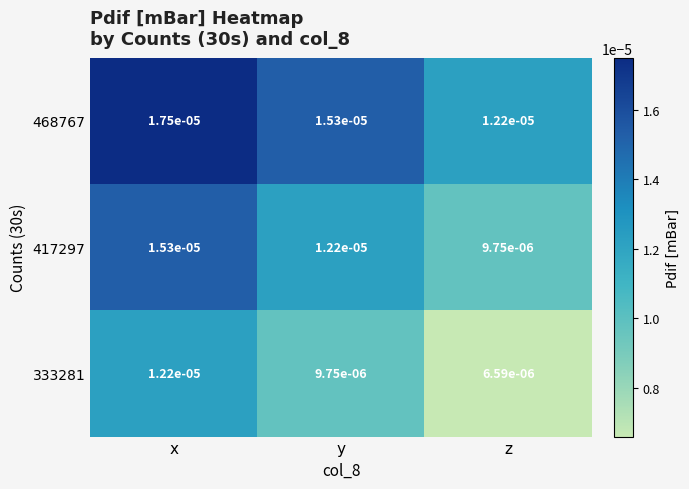

At which label does 468767 reach its minimum?

z